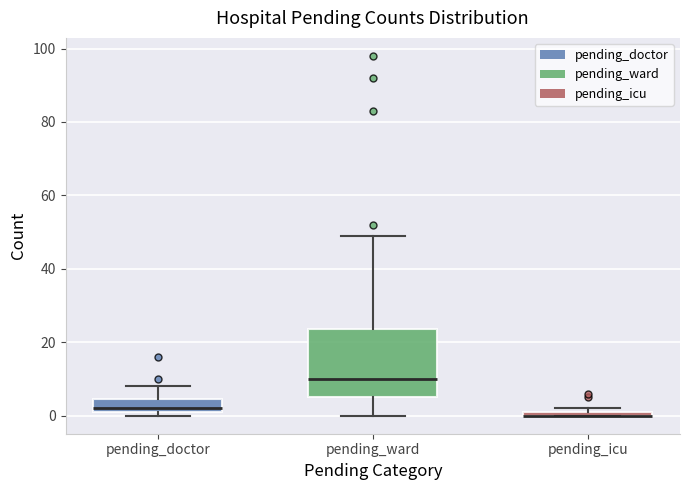

Where does the upper whisker of the box for pending_doctor end on the y-axis? The values are not printed on the chart, so give them approximately, as read against the axis.

8